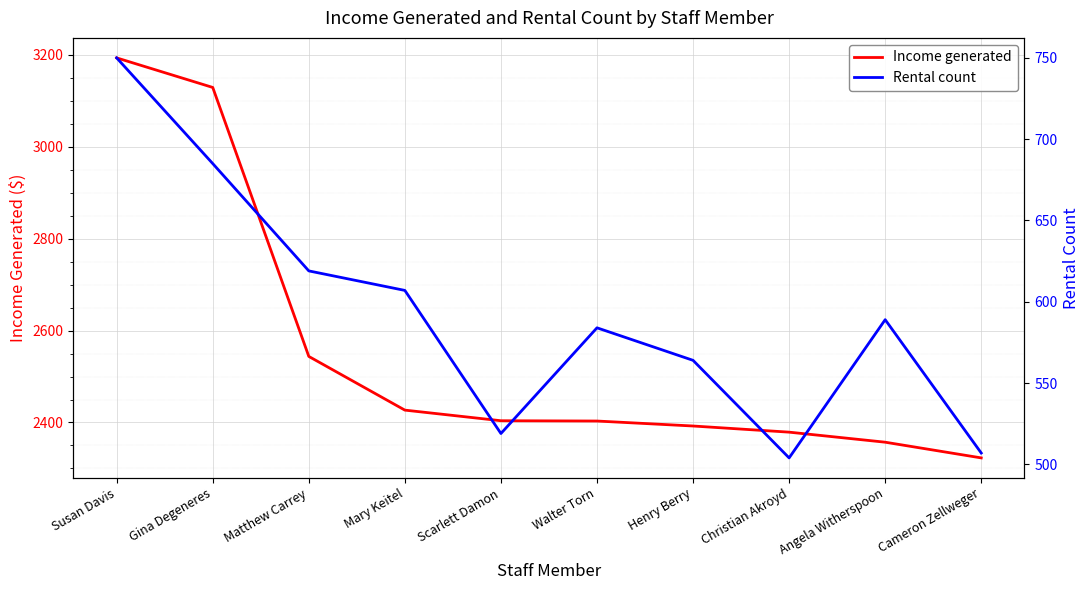

Is this an area chart (filled region under the line)?

No